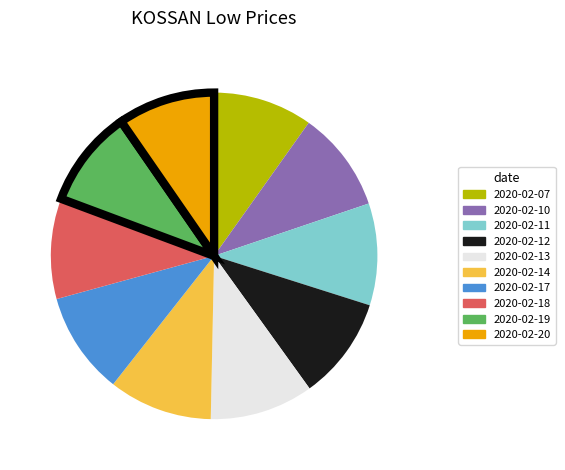

Is the sum of 2020-02-17 and 2020-02-19 greater than half?

No